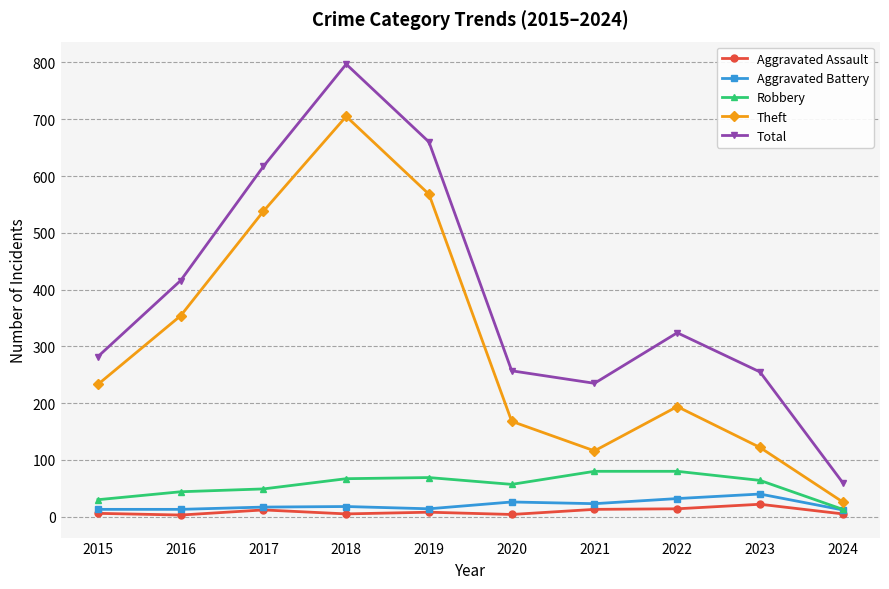

What is the maximum value shown in the chart?

797